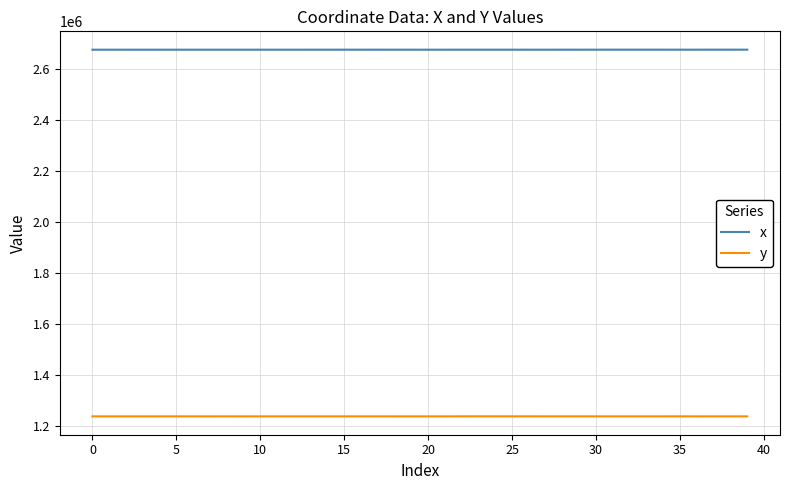

Rank the series by their maximum value, from lowest to highest.

y, x